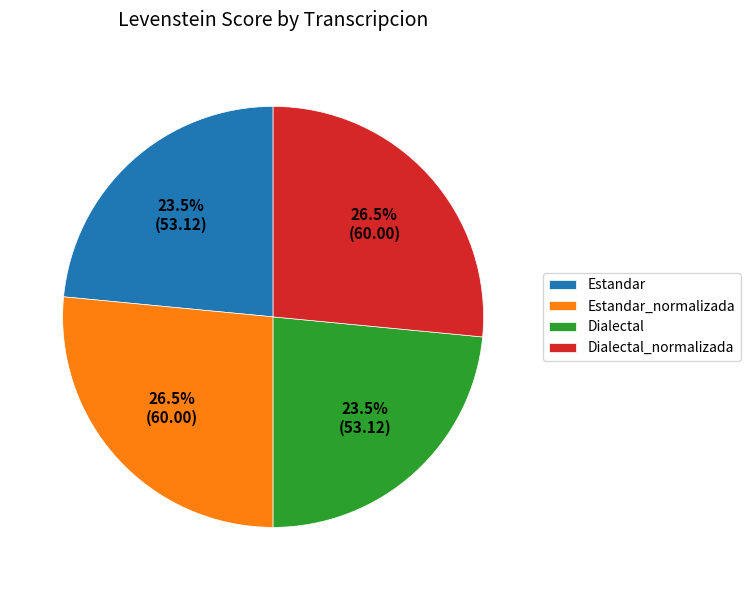

To the nearest percent, what is the difference between the largest and smallest slice percentages?

3%